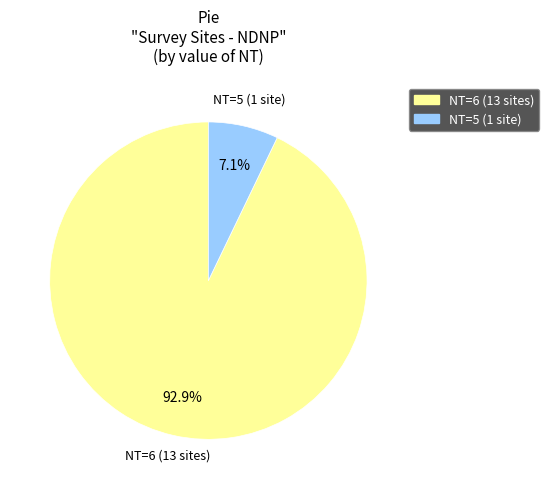

Is there a majority slice in this chart?

Yes